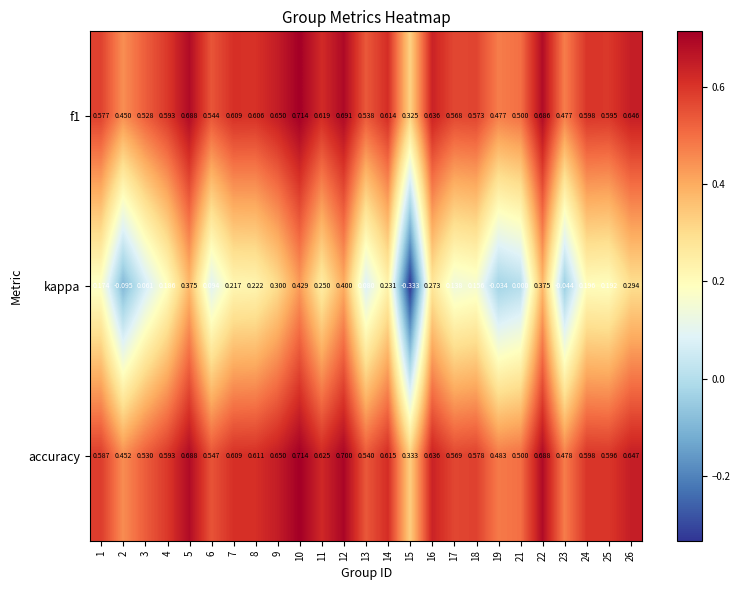

How many categories are shown in the chart?

25